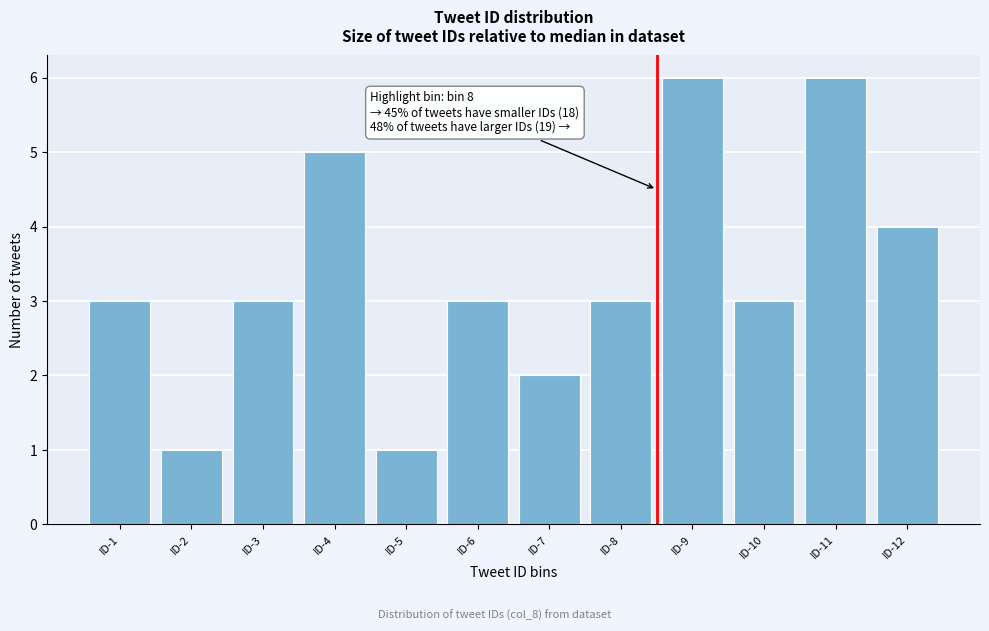

Reading left to right, transcribe all the data shown in this chart.

3	1	3	5	1	3	2	3	6	3	6	4